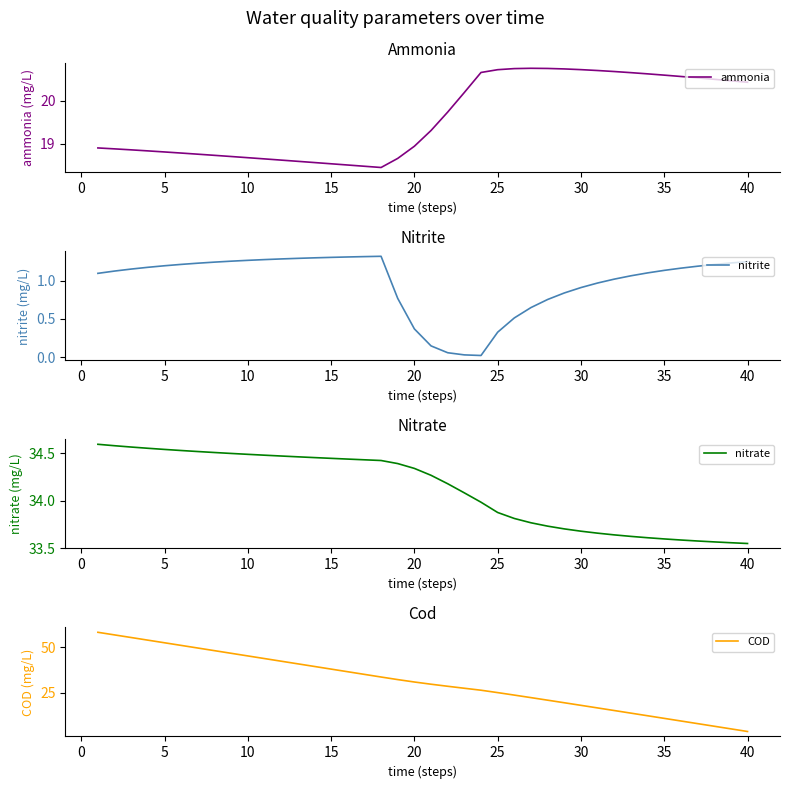

True or false: ammonia has a value of 32.7 at 20.

False